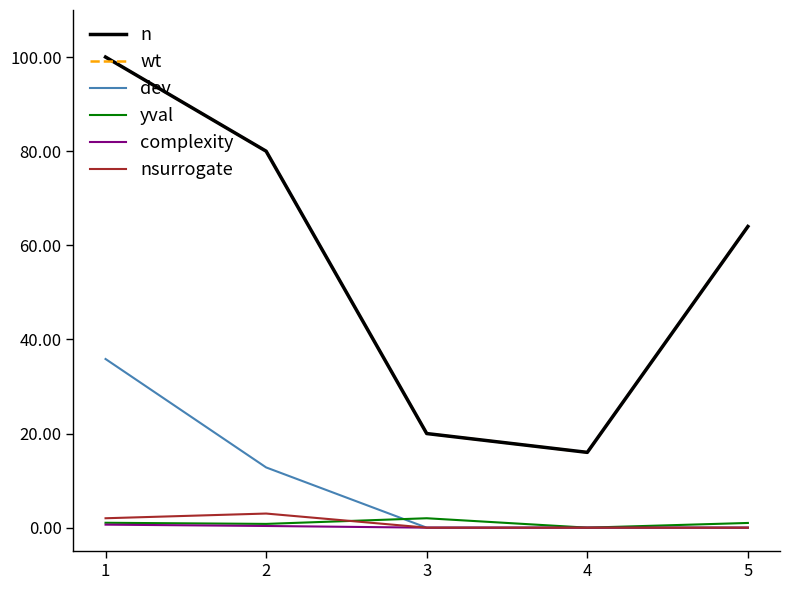

At which category does n reach its first local valley?

4